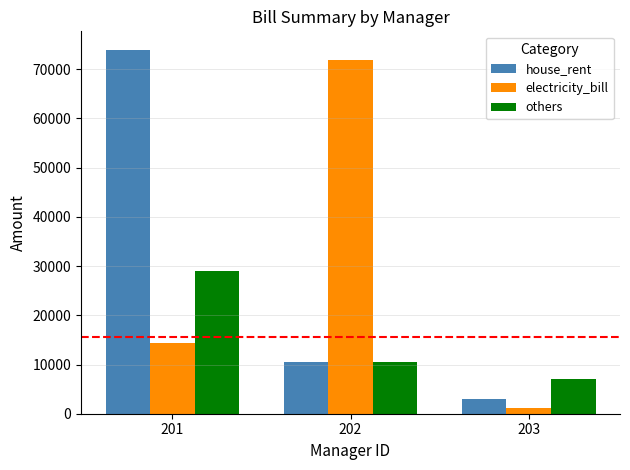

At which category is the sum across all series the highest?

201